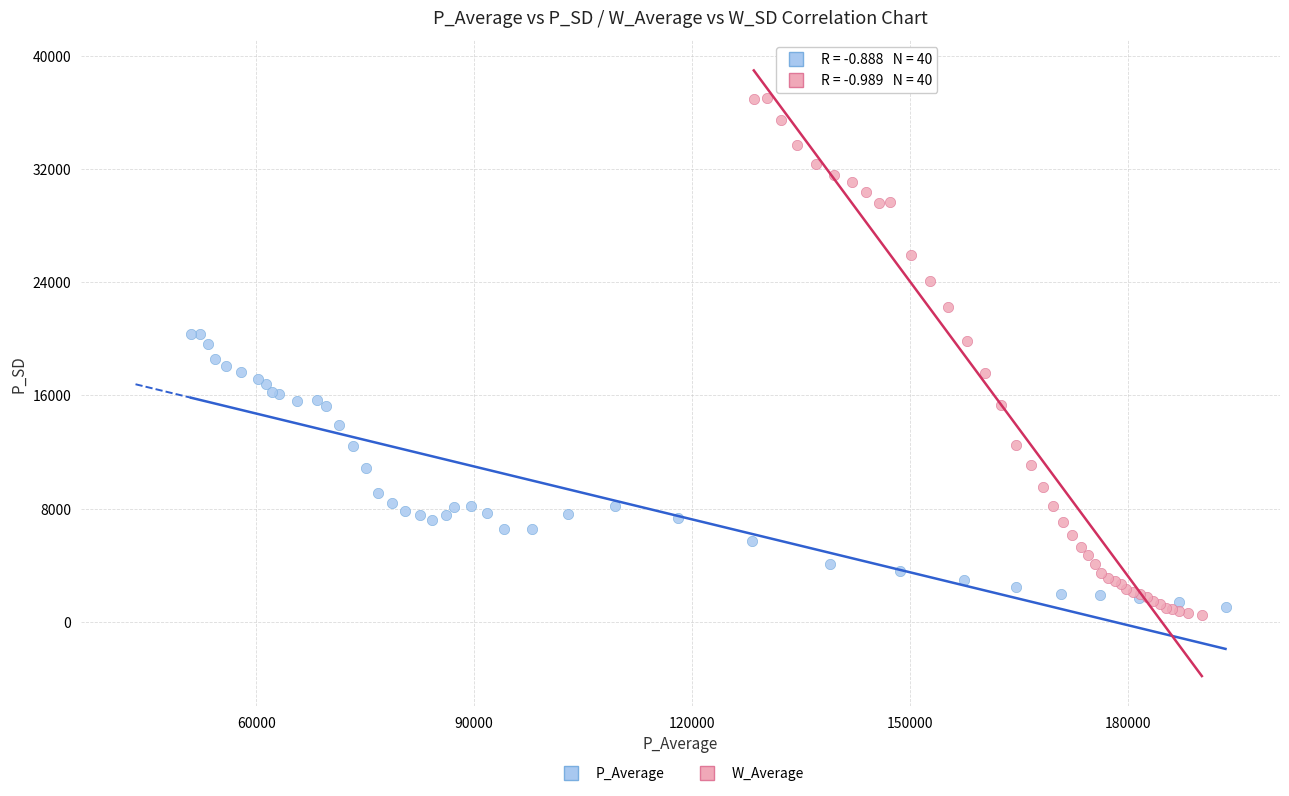

Which series contains the lowest Y value?

W_Average